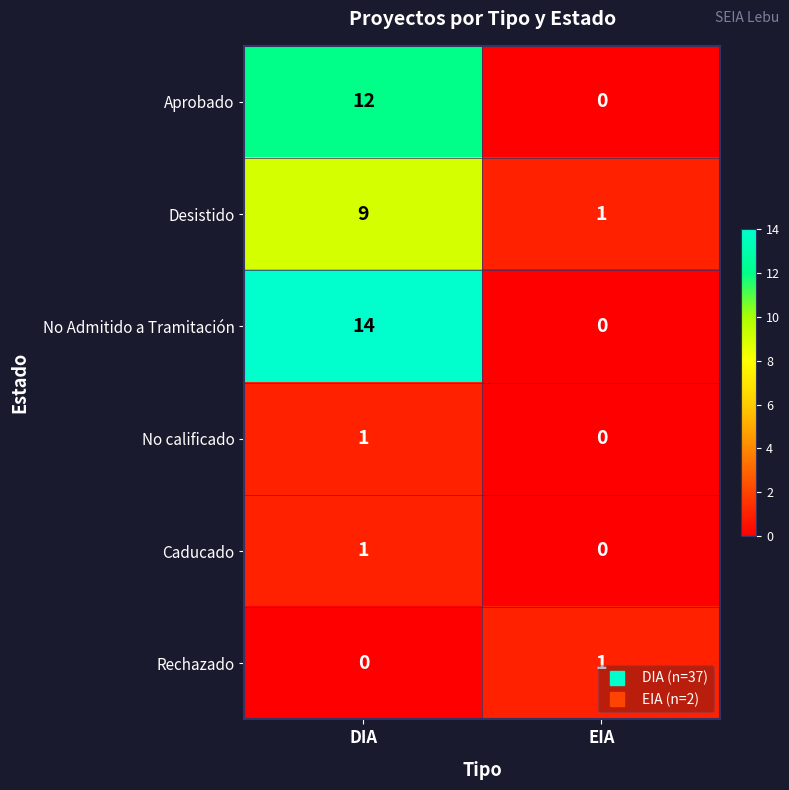

Reading right to left, what are all the values shown in this chart?

Aprobado: EIA=0	DIA=12
Desistido: EIA=1	DIA=9
No Admitido a Tramitación: EIA=0	DIA=14
No calificado: EIA=0	DIA=1
Caducado: EIA=0	DIA=1
Rechazado: EIA=1	DIA=0